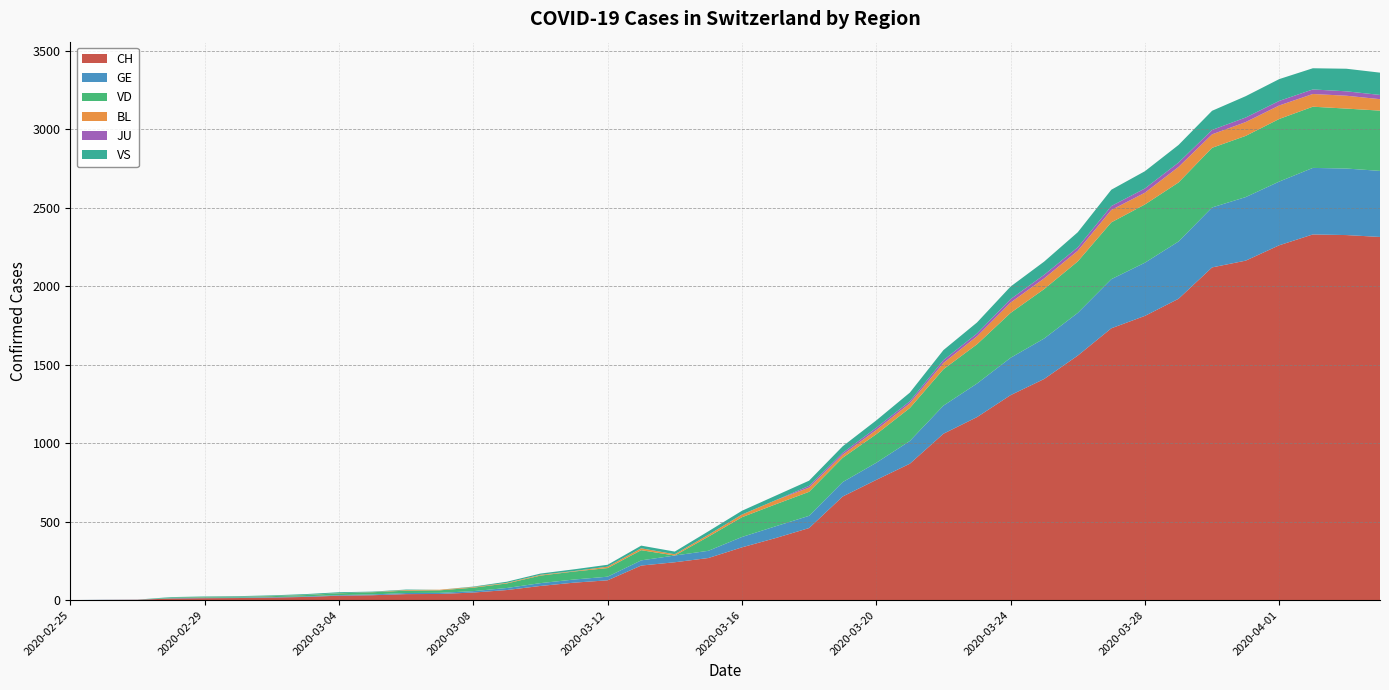

Reading left to right, extract all data points from this chart.

CH: 2020-02-25=0	2020-02-26=1	2020-02-27=2	2020-02-28=10	2020-02-29=12	2020-03-01=13	2020-03-02=16	2020-03-03=20	2020-03-04=28	2020-03-05=31	2020-03-06=38	2020-03-07=39	2020-03-08=48	2020-03-09=64	2020-03-10=90	2020-03-11=111	2020-03-12=126	2020-03-13=220	2020-03-14=241	2020-03-15=268	2020-03-16=336	2020-03-17=395	2020-03-18=459	2020-03-19=660	2020-03-20=766	2020-03-21=869	2020-03-22=1060	2020-03-23=1166	2020-03-24=1306	2020-03-25=1409	2020-03-26=1558	2020-03-27=1732	2020-03-28=1811	2020-03-29=1920	2020-03-30=2120	2020-03-31=2163	2020-04-01=2261	2020-04-02=2330	2020-04-03=2326	2020-04-04=2314
GE: 2020-02-25=0	2020-02-26=1	2020-02-27=1	2020-02-28=2	2020-02-29=3	2020-03-01=3	2020-03-02=3	2020-03-03=4	2020-03-04=4	2020-03-05=5	2020-03-06=7	2020-03-07=7	2020-03-08=9	2020-03-09=13	2020-03-10=18	2020-03-11=20	2020-03-12=23	2020-03-13=33	2020-03-14=43	2020-03-15=46	2020-03-16=66	2020-03-17=75	2020-03-18=78	2020-03-19=92	2020-03-20=109	2020-03-21=145	2020-03-22=179	2020-03-23=214	2020-03-24=238	2020-03-25=258	2020-03-26=272	2020-03-27=313	2020-03-28=339	2020-03-29=365	2020-03-30=382	2020-03-31=405	2020-04-01=406	2020-04-02=424	2020-04-03=424	2020-04-04=421
VD: 2020-02-25=0	2020-02-26=0	2020-02-27=0	2020-02-28=4	2020-02-29=4	2020-03-01=4	2020-03-02=6	2020-03-03=8	2020-03-04=11	2020-03-05=14	2020-03-06=15	2020-03-07=16	2020-03-08=22	2020-03-09=29	2020-03-10=48	2020-03-11=51	2020-03-12=55	2020-03-13=65	2020-03-14=0	2020-03-15=90	2020-03-16=126	2020-03-17=140	2020-03-18=153	2020-03-19=155	2020-03-20=182	2020-03-21=210	2020-03-22=232	2020-03-23=250	2020-03-24=286	2020-03-25=315	2020-03-26=328	2020-03-27=362	2020-03-28=371	2020-03-29=376	2020-03-30=380	2020-03-31=390	2020-04-01=399	2020-04-02=390	2020-04-03=382	2020-04-04=384
BL: 2020-02-25=0	2020-02-26=0	2020-02-27=0	2020-02-28=0	2020-02-29=1	2020-03-01=1	2020-03-02=1	2020-03-03=1	2020-03-04=1	2020-03-05=1	2020-03-06=4	2020-03-07=4	2020-03-08=4	2020-03-09=4	2020-03-10=5	2020-03-11=3	2020-03-12=9	2020-03-13=12	2020-03-14=8	2020-03-15=12	2020-03-16=17	2020-03-17=26	2020-03-18=27	2020-03-19=19	2020-03-20=27	2020-03-21=30	2020-03-22=40	2020-03-23=51	2020-03-24=66	2020-03-25=68	2020-03-26=68	2020-03-27=79	2020-03-28=75	2020-03-29=99	2020-03-30=86	2020-03-31=88	2020-04-01=86	2020-04-02=81	2020-04-03=82	2020-04-04=73
JU: 2020-02-25=0	2020-02-26=0	2020-02-27=0	2020-02-28=0	2020-02-29=0	2020-03-01=0	2020-03-02=0	2020-03-03=0	2020-03-04=0	2020-03-05=0	2020-03-06=0	2020-03-07=0	2020-03-08=0	2020-03-09=0	2020-03-10=0	2020-03-11=0	2020-03-12=0	2020-03-13=0	2020-03-14=0	2020-03-15=0	2020-03-16=0	2020-03-17=0	2020-03-18=11	2020-03-19=12	2020-03-20=14	2020-03-21=13	2020-03-22=18	2020-03-23=18	2020-03-24=22	2020-03-25=23	2020-03-26=22	2020-03-27=25	2020-03-28=27	2020-03-29=28	2020-03-30=28	2020-03-31=29	2020-04-01=29	2020-04-02=29	2020-04-03=28	2020-04-04=27
VS: 2020-02-25=0	2020-02-26=0	2020-02-27=0	2020-02-28=3	2020-02-29=3	2020-03-01=4	2020-03-02=4	2020-03-03=5	2020-03-04=6	2020-03-05=3	2020-03-06=3	2020-03-07=0	2020-03-08=3	2020-03-09=7	2020-03-10=8	2020-03-11=11	2020-03-12=12	2020-03-13=17	2020-03-14=17	2020-03-15=22	2020-03-16=24	2020-03-17=29	2020-03-18=33	2020-03-19=42	2020-03-20=47	2020-03-21=55	2020-03-22=64	2020-03-23=70	2020-03-24=80	2020-03-25=84	2020-03-26=96	2020-03-27=104	2020-03-28=110	2020-03-29=112	2020-03-30=122	2020-03-31=136	2020-04-01=139	2020-04-02=135	2020-04-03=144	2020-04-04=142